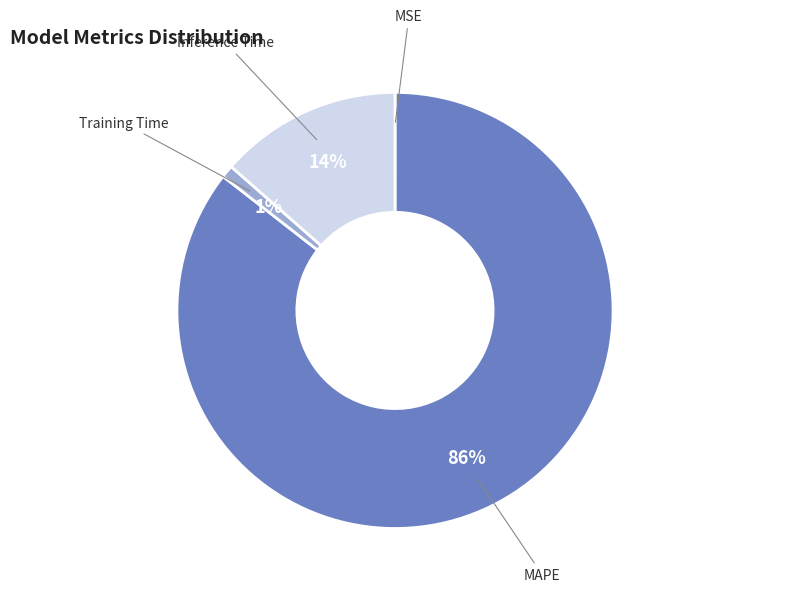

What percentage is the Training Time slice, to the nearest percent?

1%